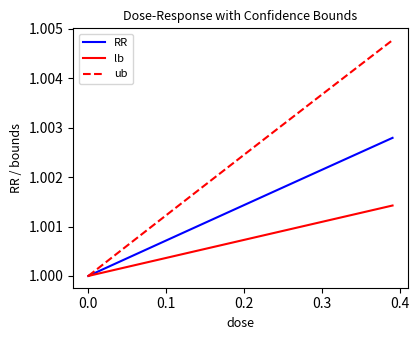

Which series has the largest total across all categories?

ub